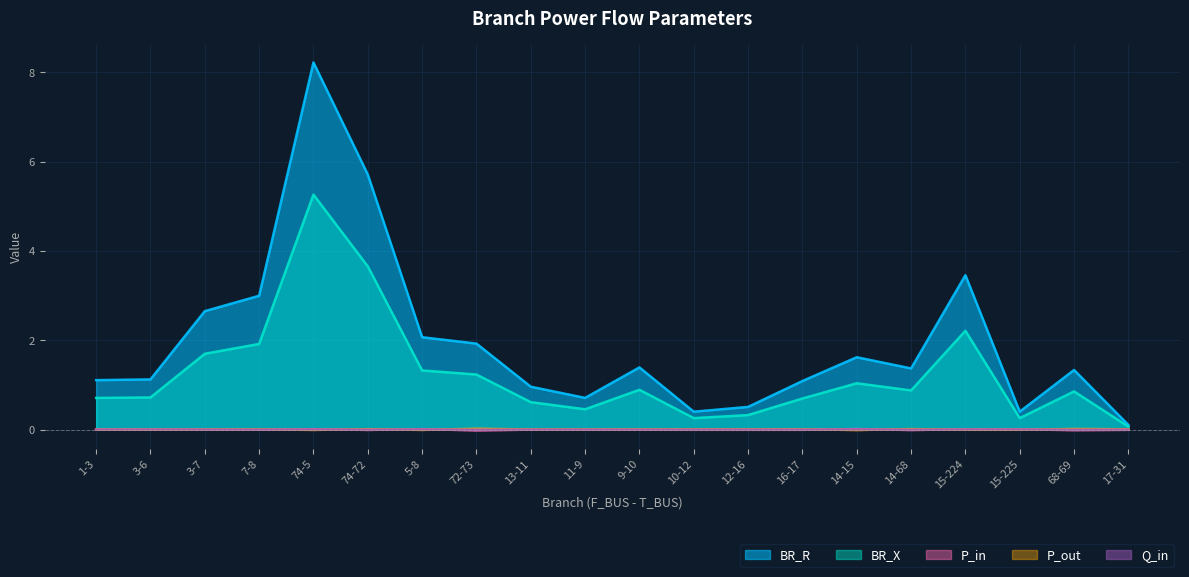

What are all the series names shown in the legend?

BR_R, BR_X, P_in, P_out, Q_in